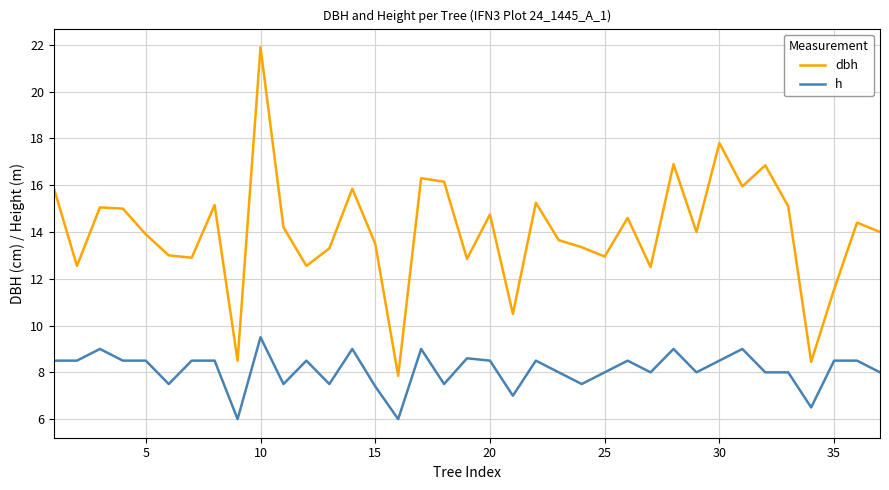

Which series has the largest range (max minus min)?

dbh